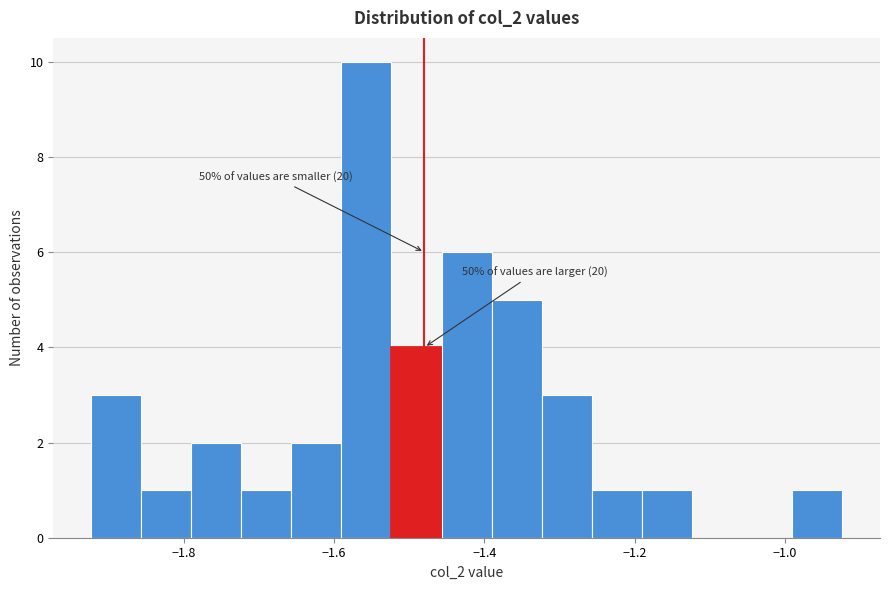

Around what value on the x-axis is the tallest bar? Give the approximate position of its centre, as read against the axis.

-1.56